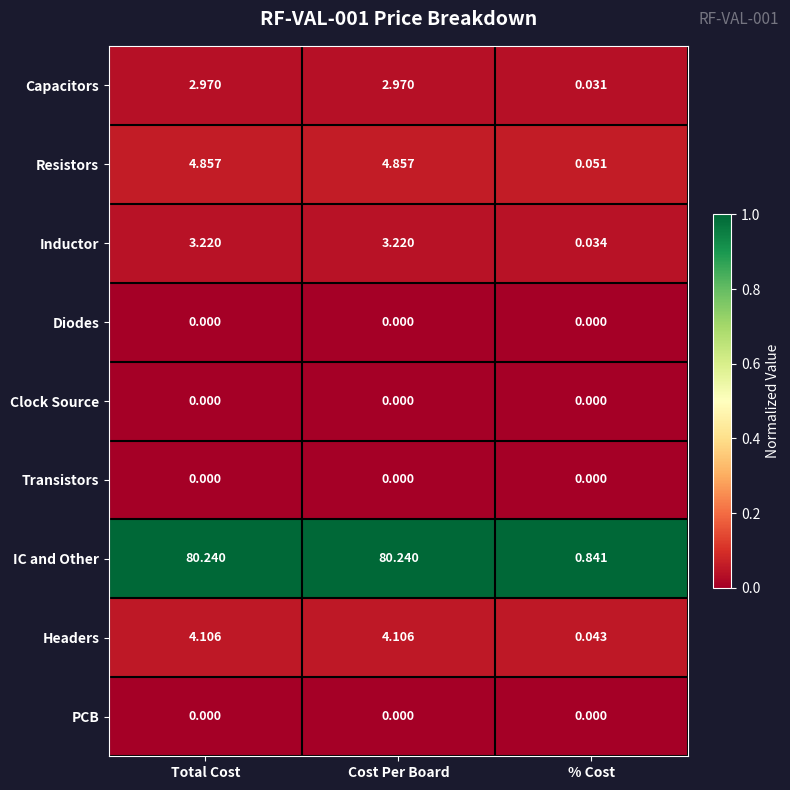

Which series changed the most between Cost Per Board and % Cost?

IC and Other